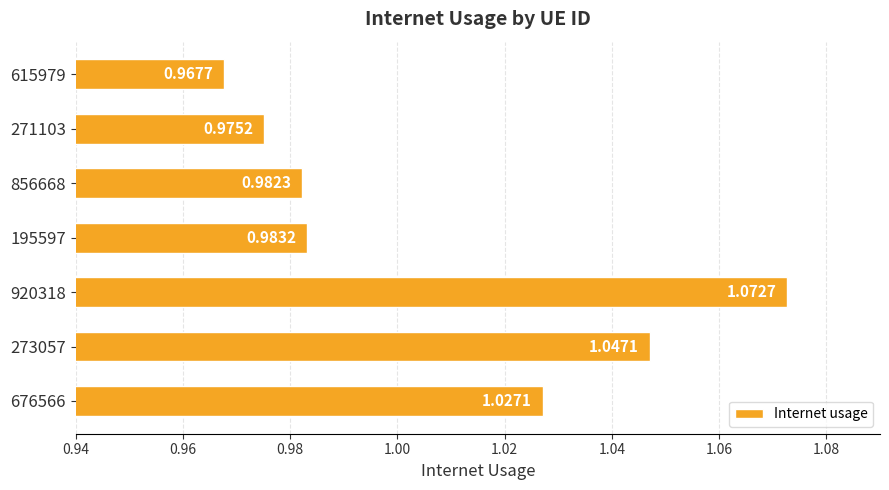

Rank the categories by value from highest to lowest.

920318, 273057, 676566, 195597, 856668, 271103, 615979